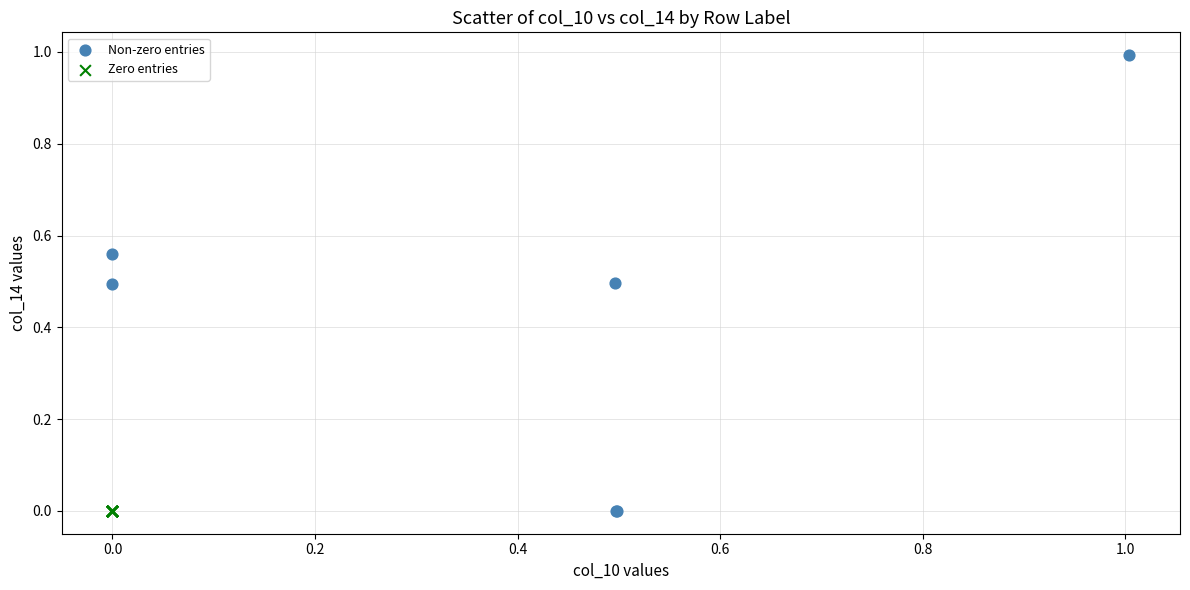

Which series contains the highest Y value?

Non-zero entries